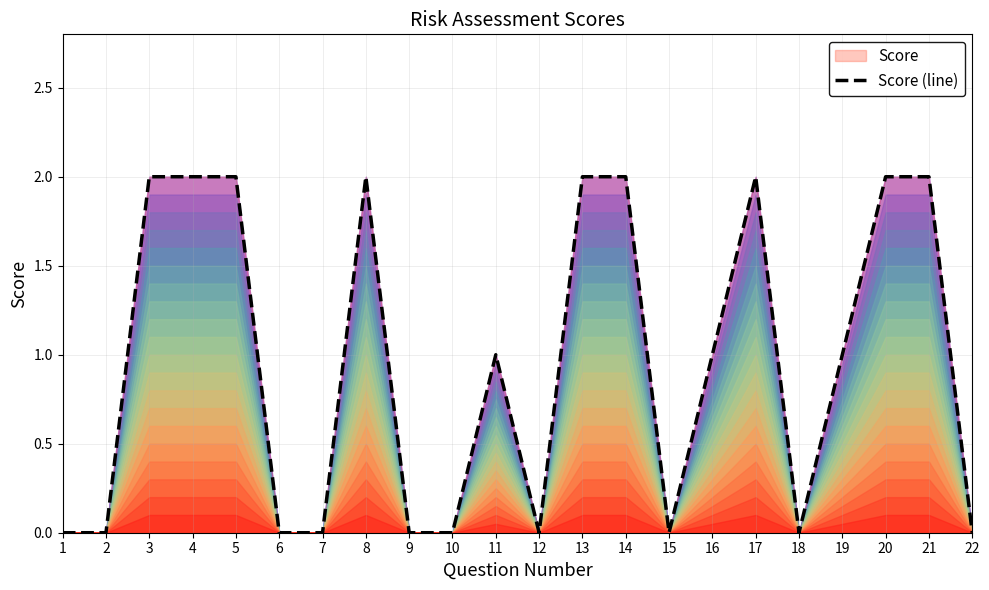

The chart shows a value of 2 at 17. True or false?

True